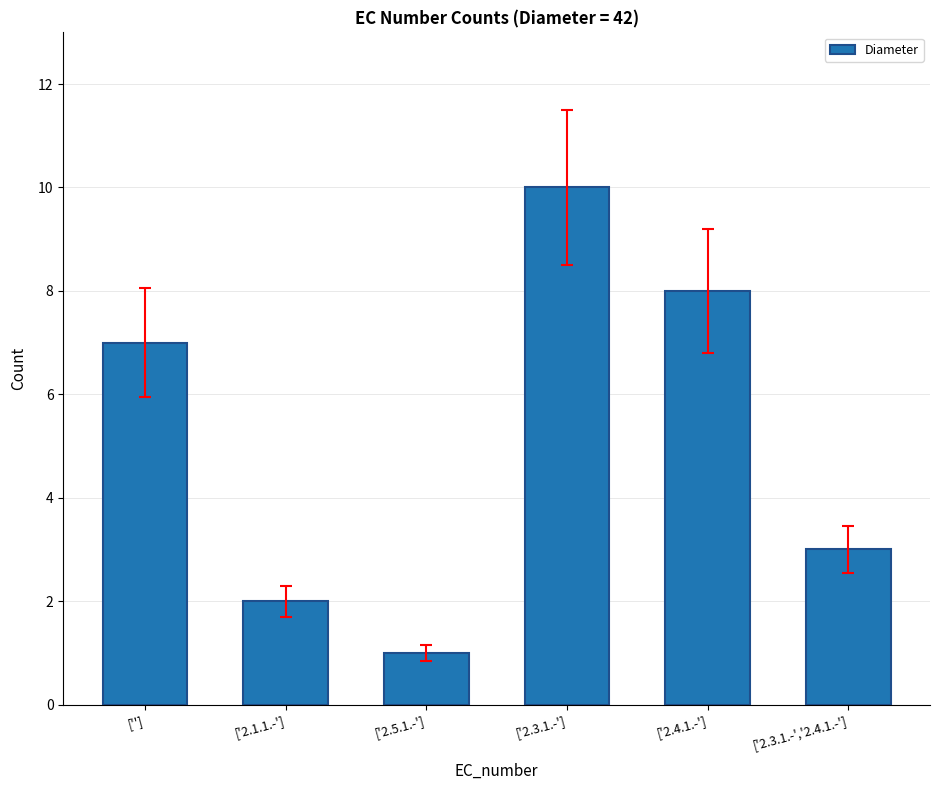

List the labels in order of value, largest first.

['2.3.1.-'], ['2.4.1.-'], [''], ['2.3.1.-','2.4.1.-'], ['2.1.1.-'], ['2.5.1.-']